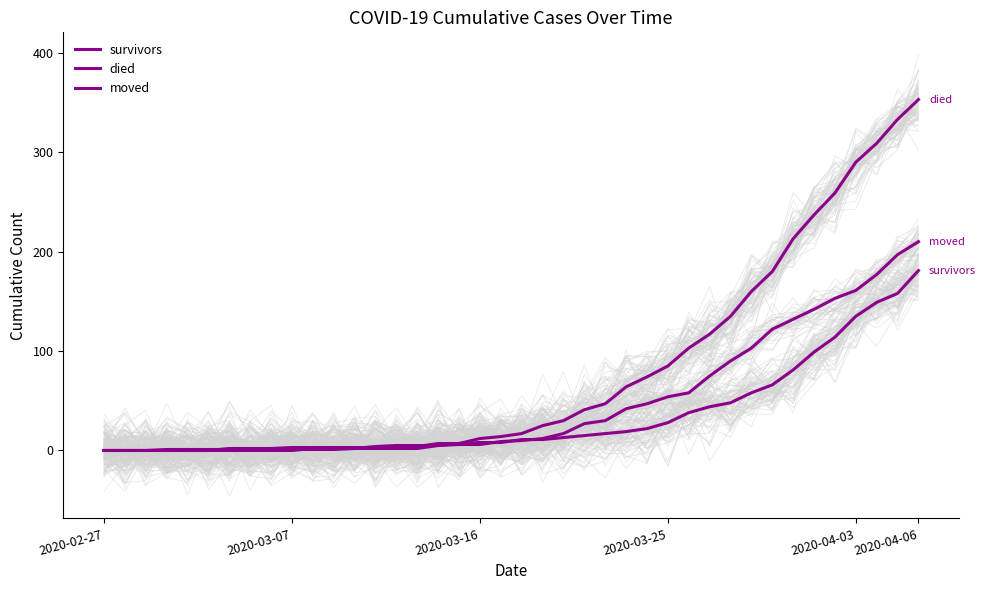

Where is survivors nearest to the value 90?

33